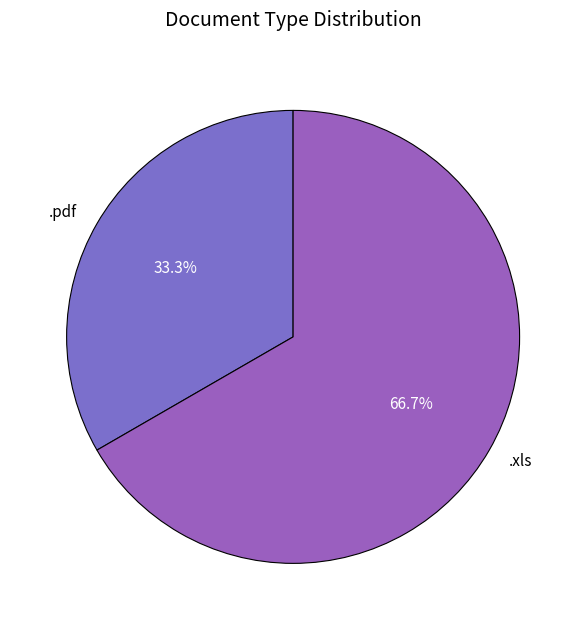

The .pdf slice represents 33% of the pie. True or false?

True